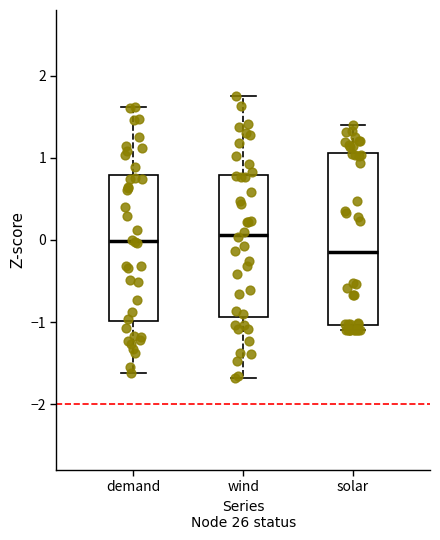

Which box's median line is the lowest?

solar